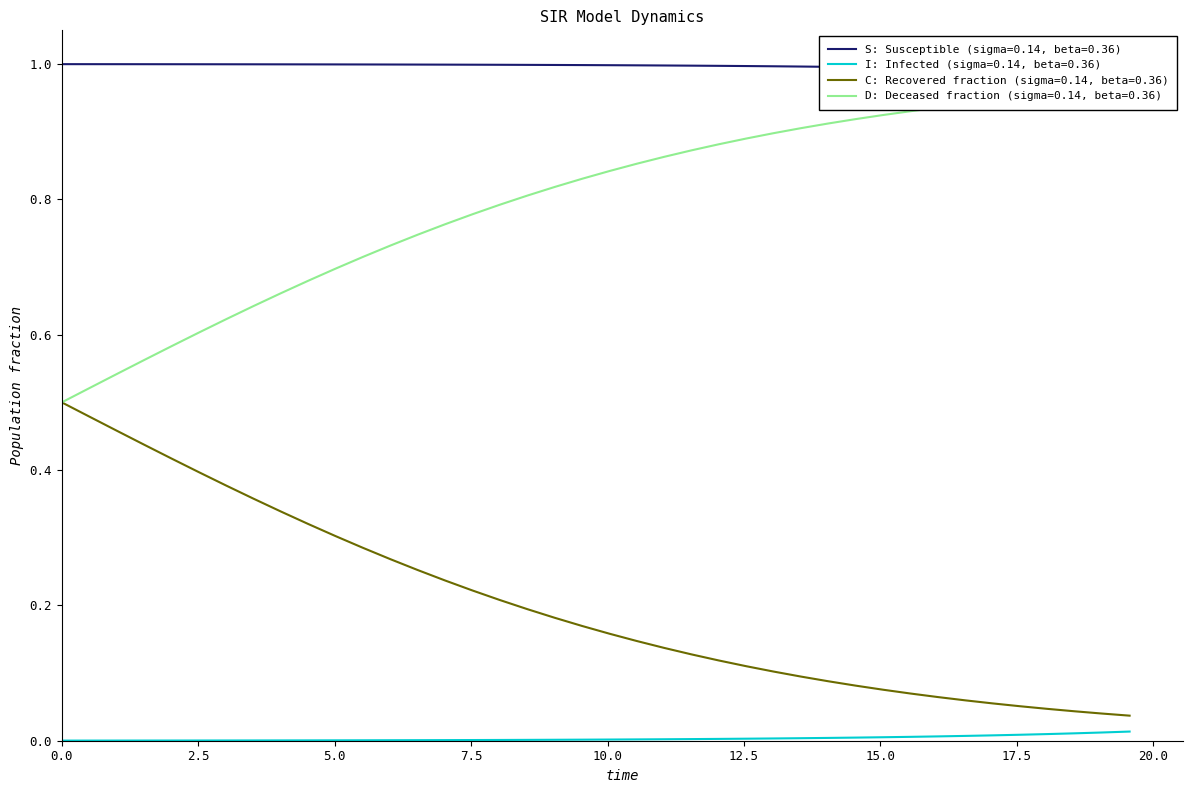

What is the minimum value for S?

1.0